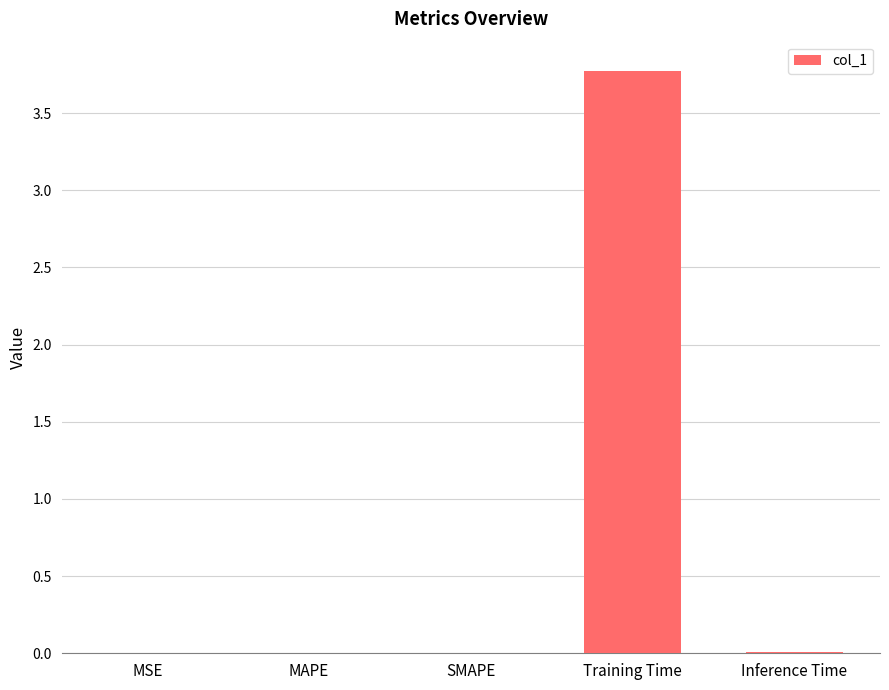

Is it true that the value at MSE is 0.0?

True